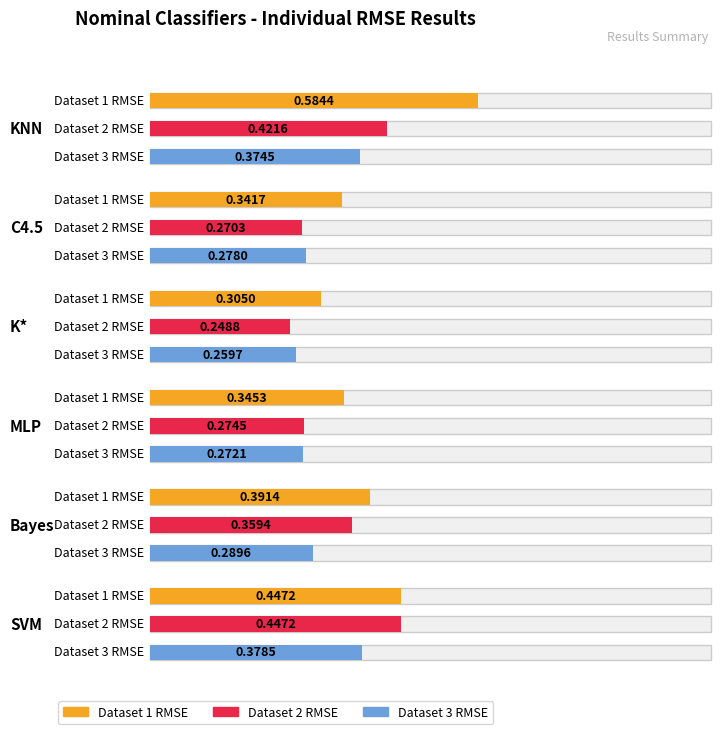

What is the label of the 6th bar from the left?

SVM